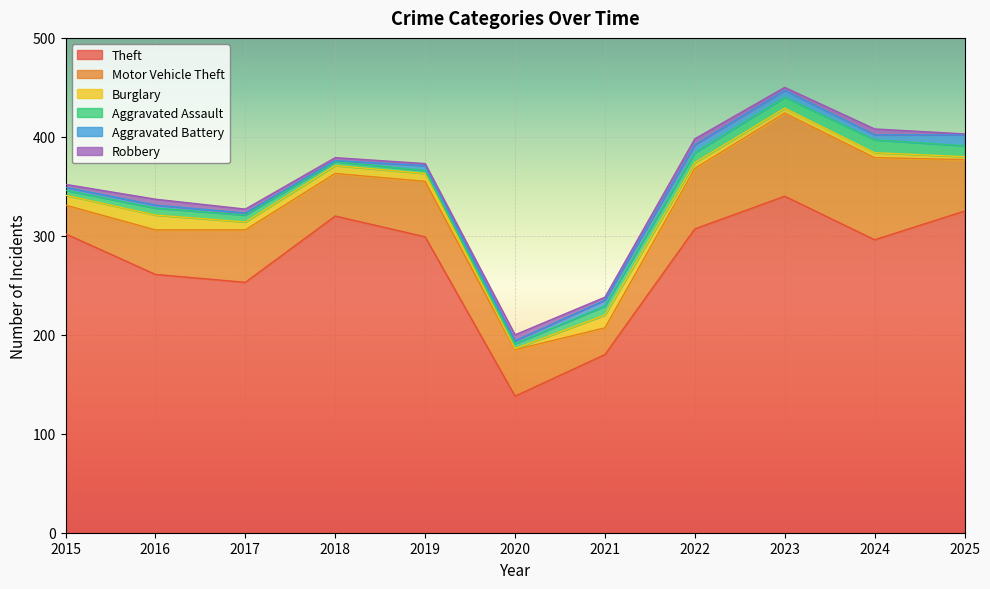

True or false: Motor Vehicle Theft and Aggravated Battery intersect in this chart.

False